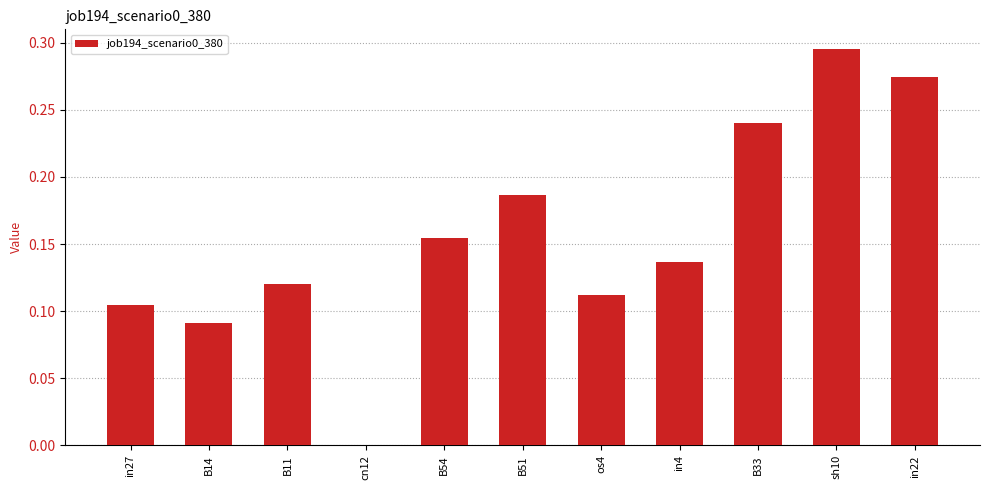

Is it true that the value at sh10 is 0.2?

False